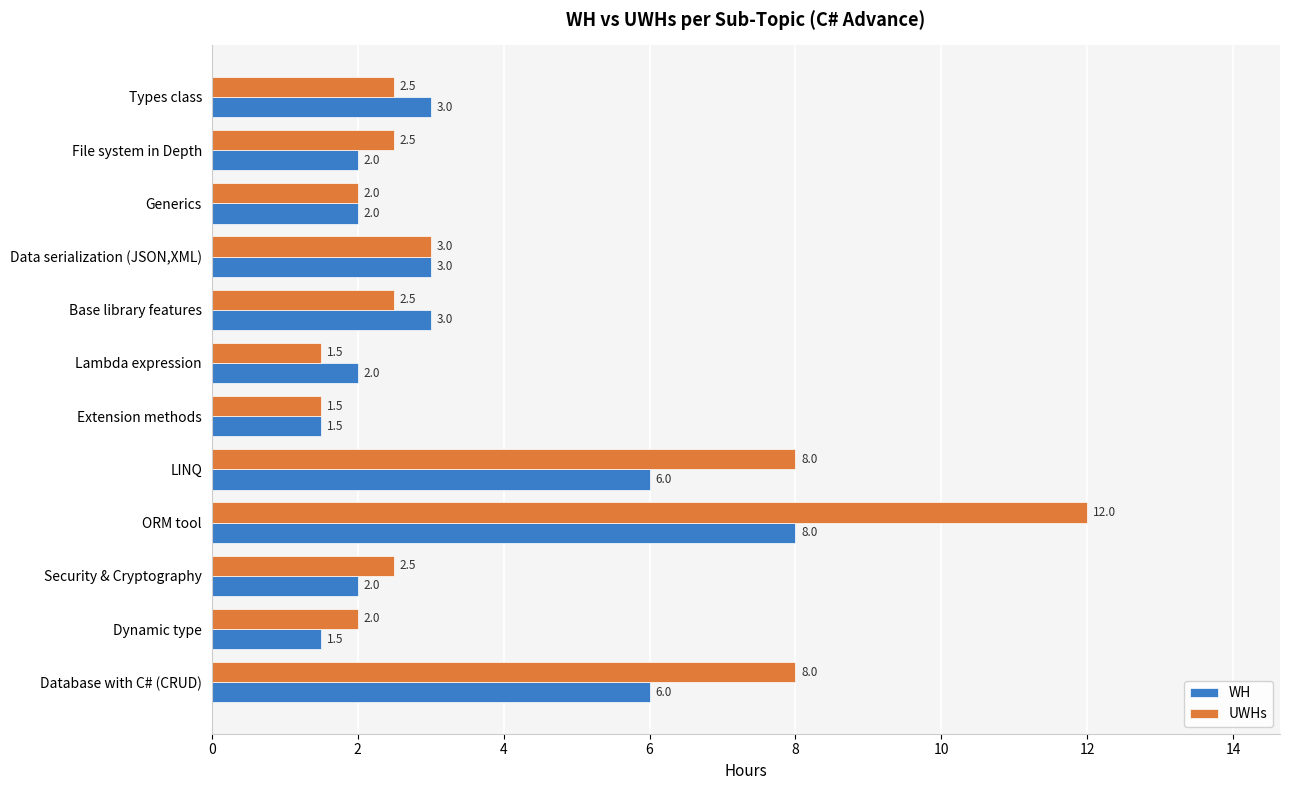

At which category does the chart reach its peak across all series?

ORM tool